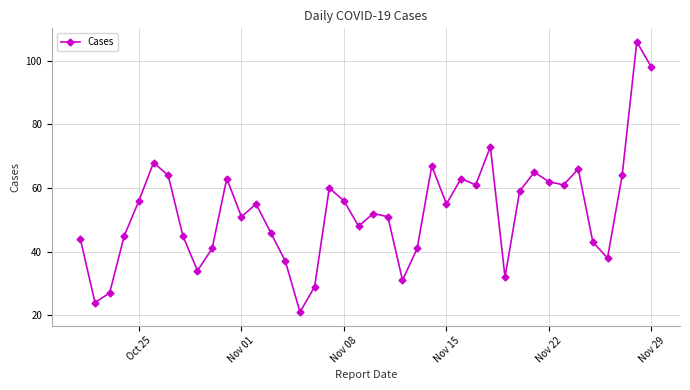

What is the greatest value displayed?

106